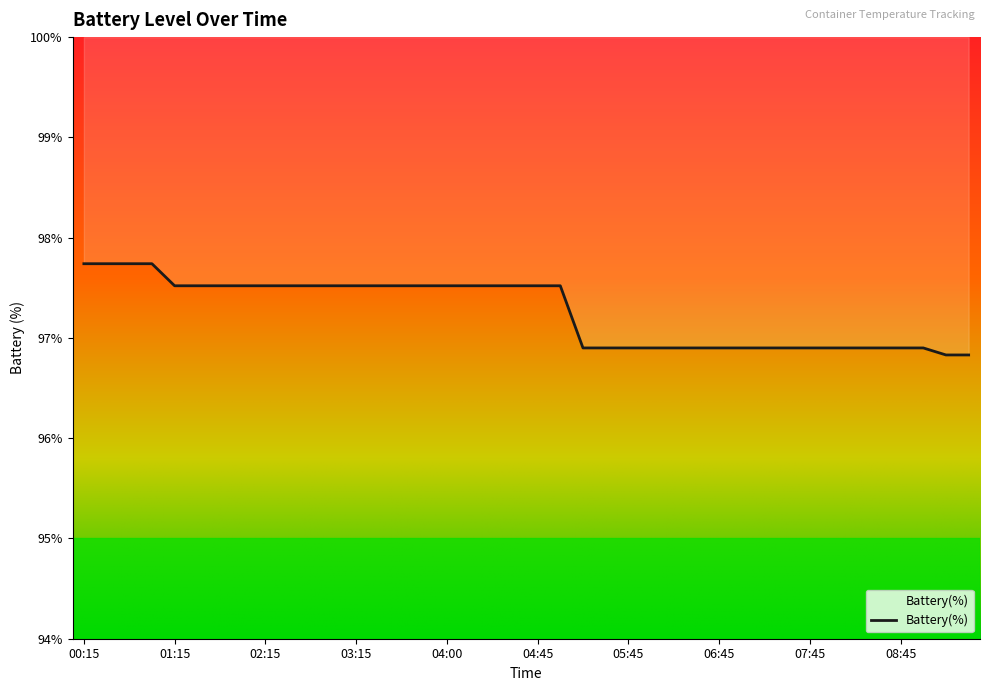

What is the greatest value displayed?

97.7